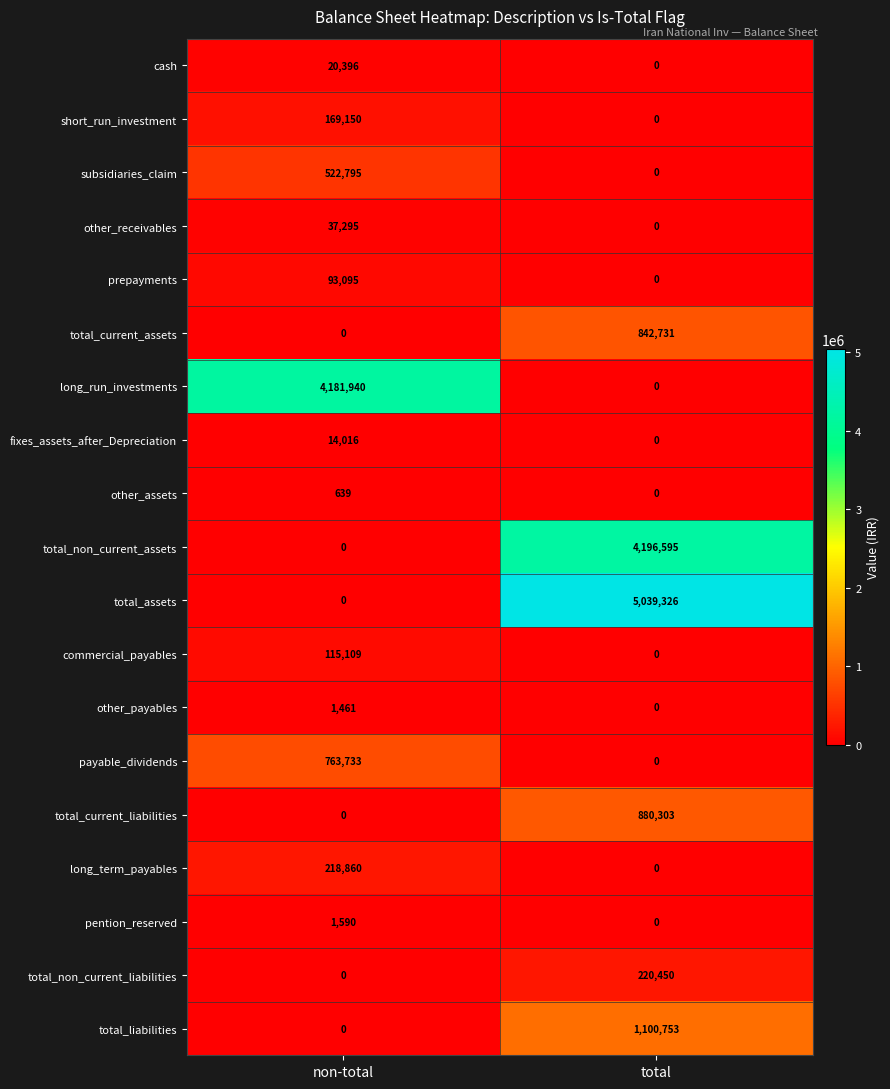

What is the sum of all total_current_assets values?

842731